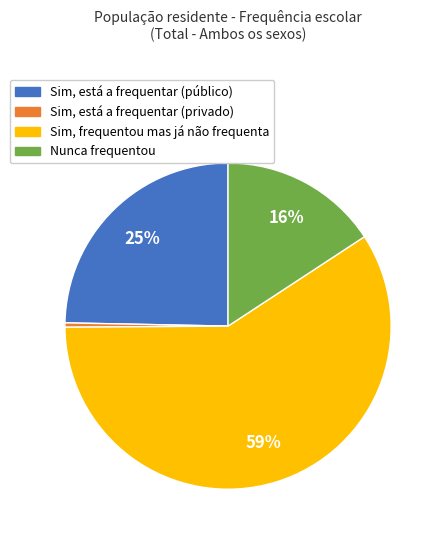

Does Sim, está a frequentar (privado) account for over 50% of the chart?

No